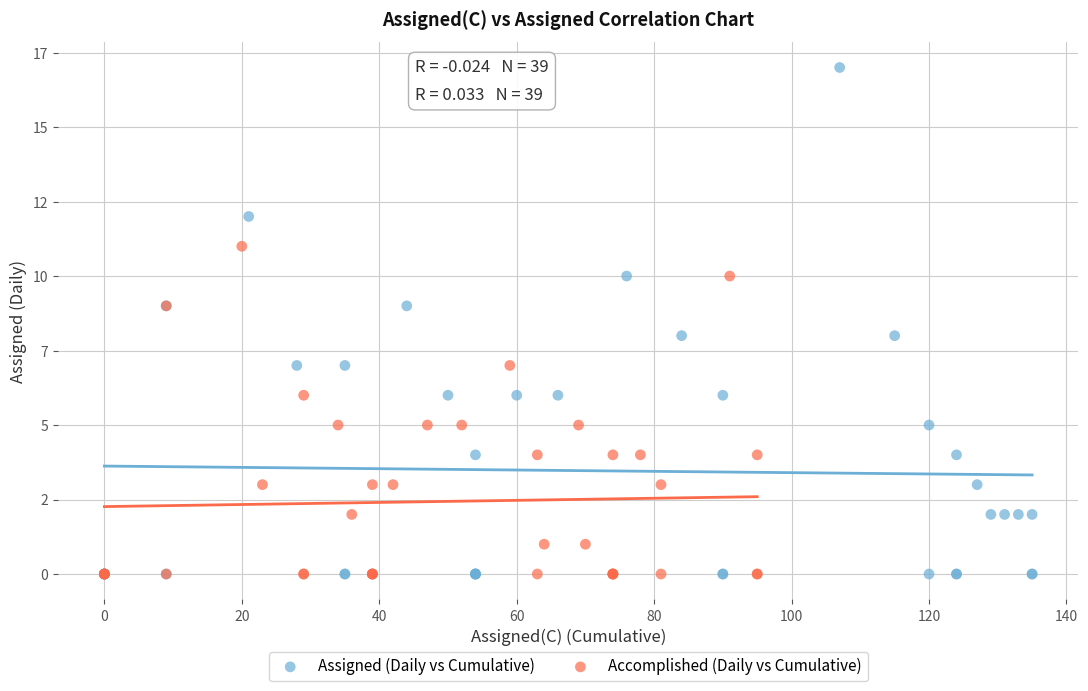

Which series reaches the maximum Y coordinate?

Assigned (Daily vs Cumulative)